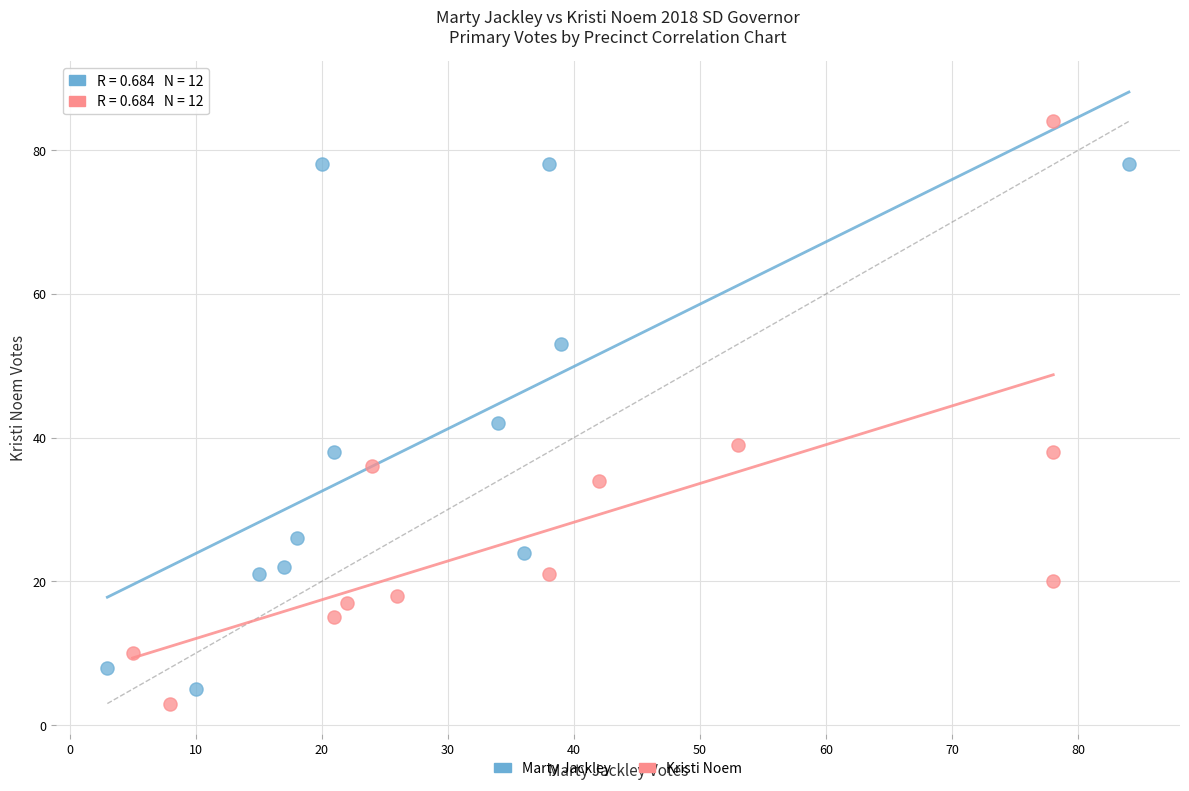

What are all the series names shown in the legend?

Marty Jackley, Kristi Noem